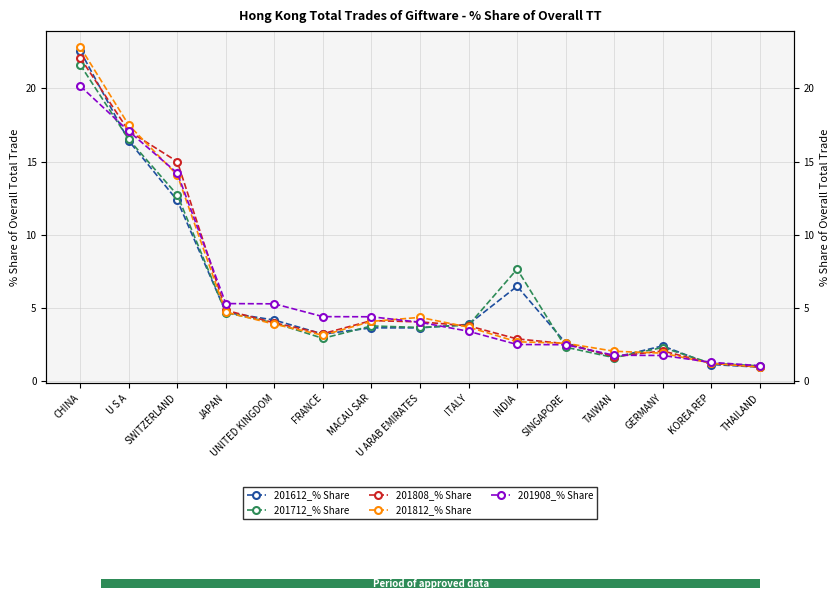

Which label corresponds to the smallest value in the chart?

THAILAND